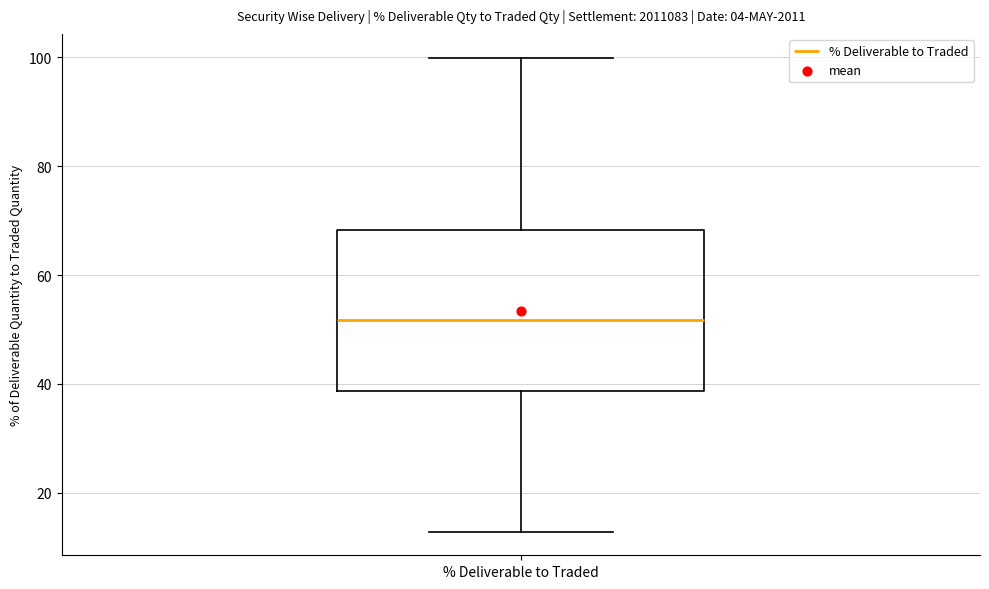

Where does the median line of the box for % Deliverable to Traded sit on the y-axis? The values are not printed on the chart, so give them approximately, as read against the axis.

52